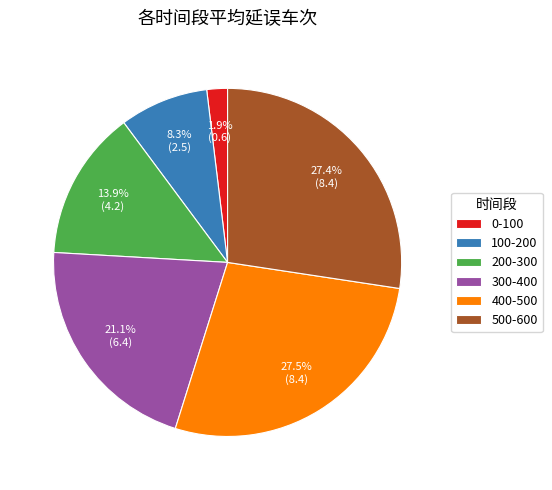

Between 200-300 and 400-500, which is larger?

400-500